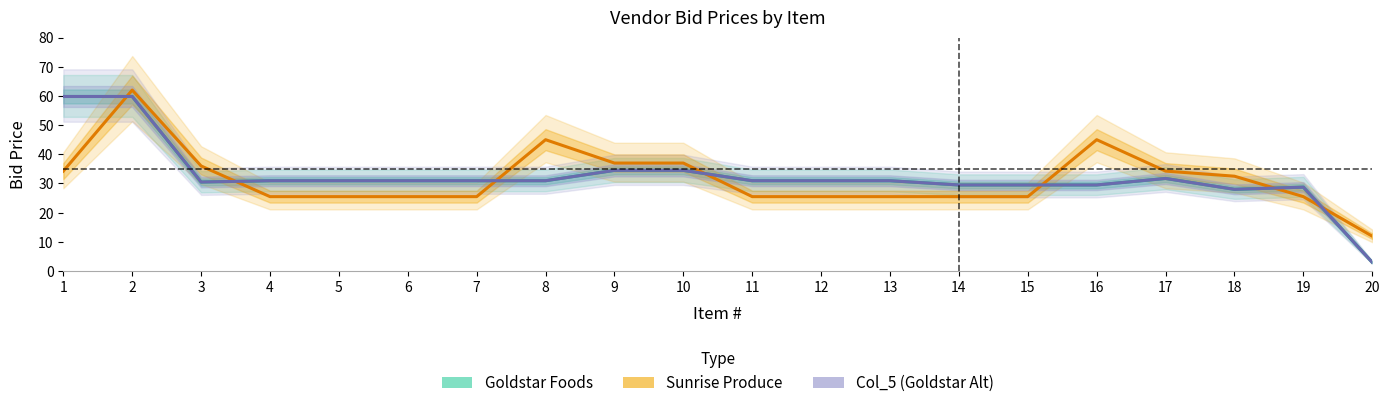

The Col_5 (Goldstar Alt) series shows 37.1 at 2. True or false?

False